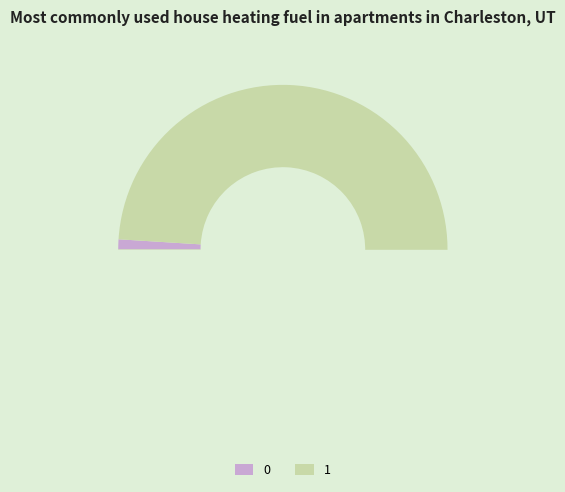

The 1 slice represents 92% of the pie. True or false?

False